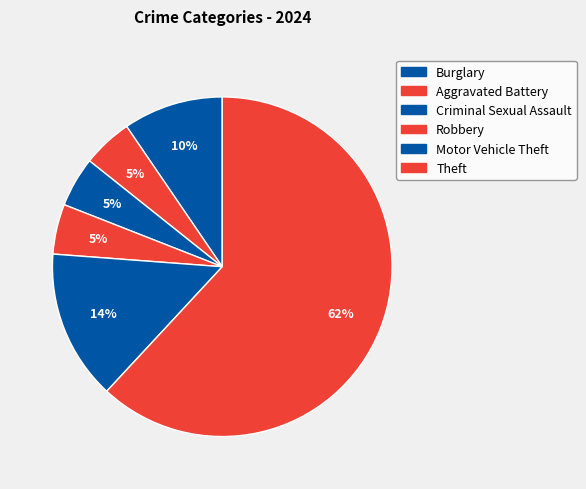

Which category has the biggest portion of the pie?

Theft